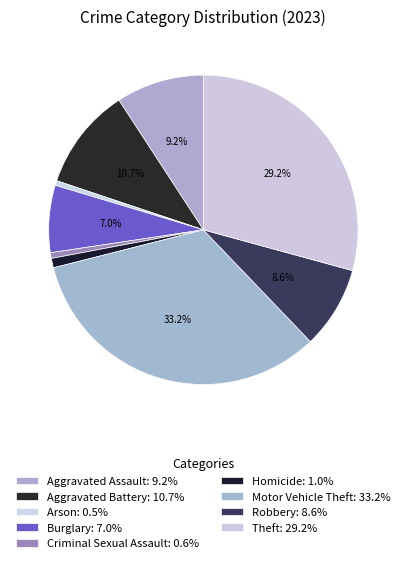

Rank the categories by value from highest to lowest.

Motor Vehicle Theft, Theft, Aggravated Battery, Aggravated Assault, Robbery, Burglary, Homicide, Criminal Sexual Assault, Arson